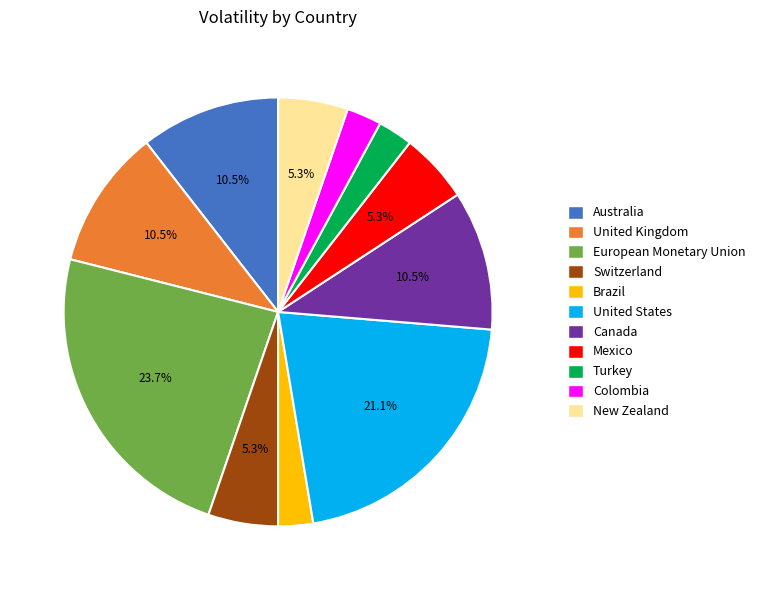

Combined, do United Kingdom and Brazil account for over 50%?

No